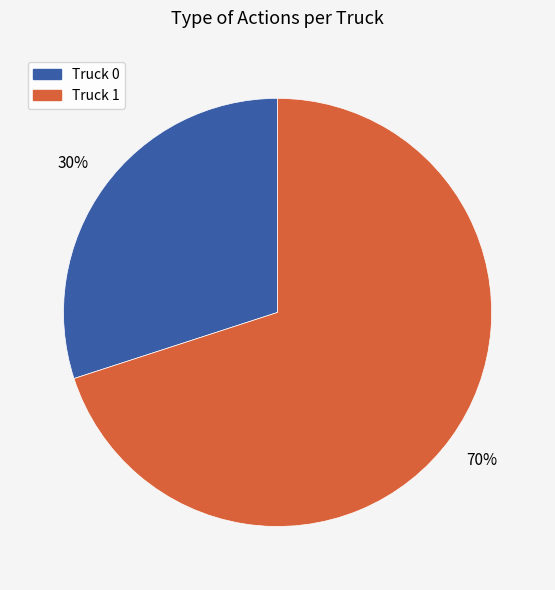

To the nearest percent, what is the difference between the largest and smallest slice percentages?

40%